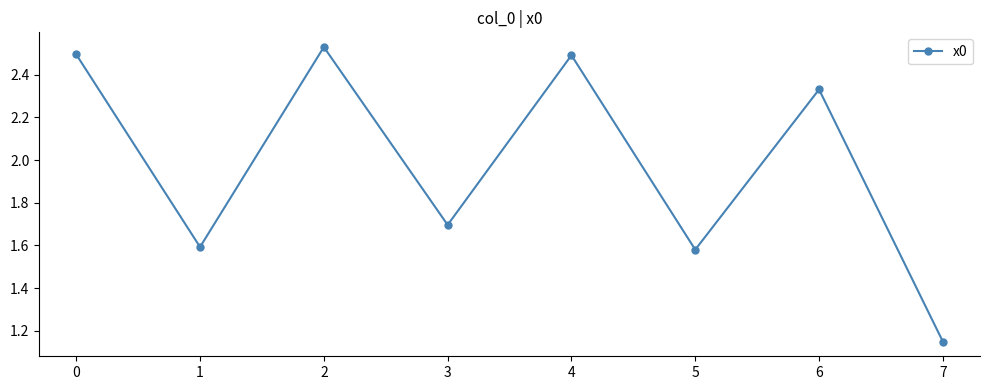

What is the change in value from 0 to 1?

-0.9